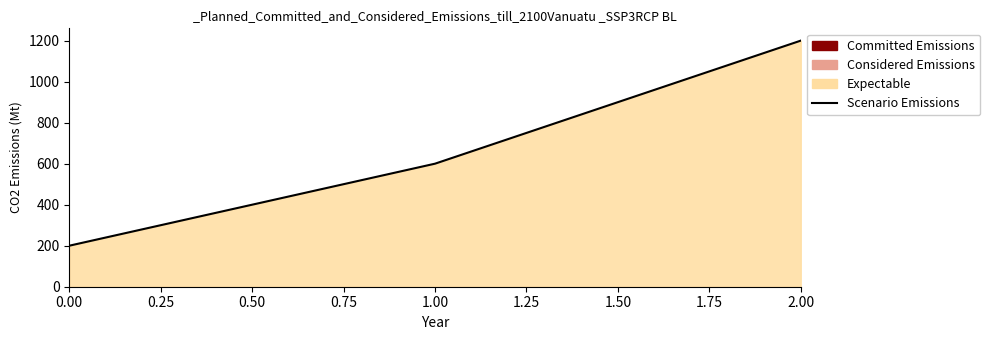

At which category does the chart reach its peak across all series?

2.00